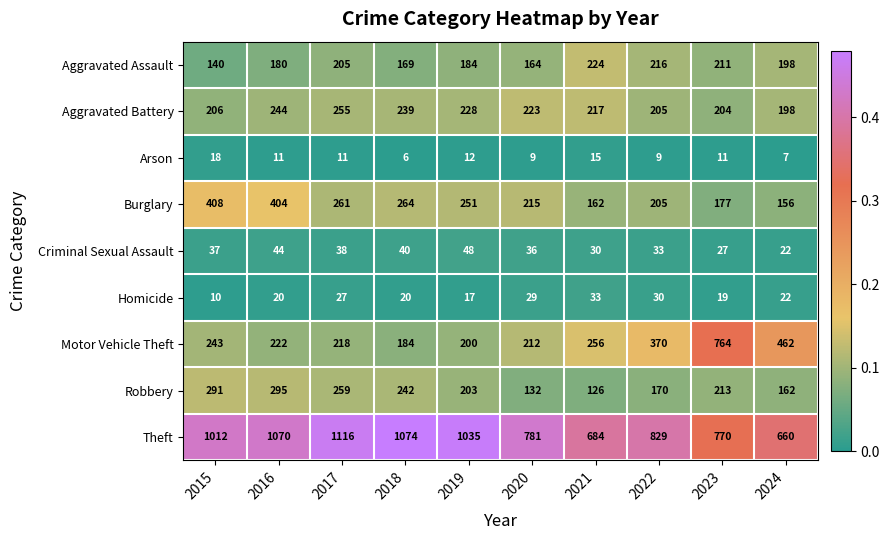

What is the approximate value of Theft at 2020?

781